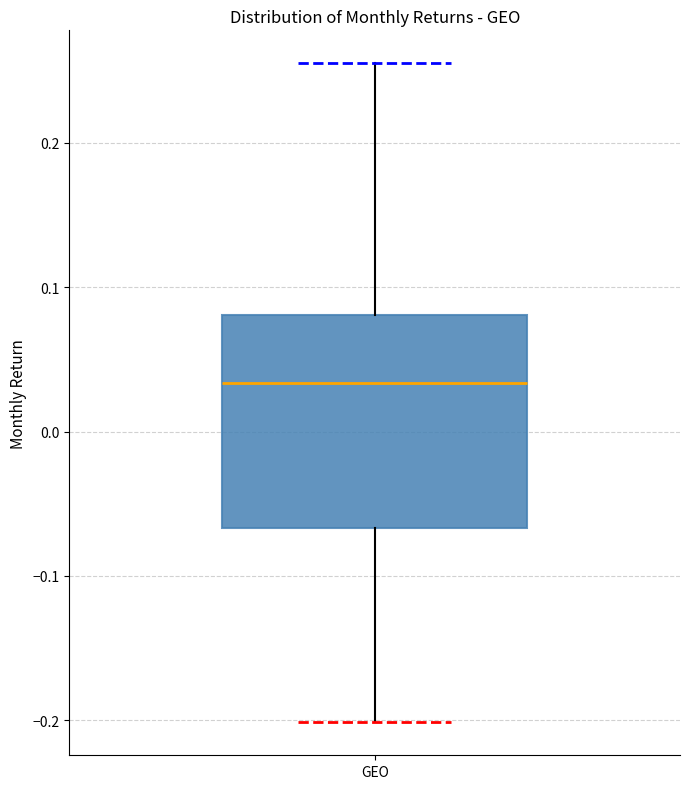

Transcribe this box plot: give where the median line is, the range the box spans, and where the two whiskers end, as read against the y-axis. The values are not printed on the chart, so give them approximately, as read against the axis.

median 0.03, box -0.07 to 0.08, whiskers -0.20 to 0.26